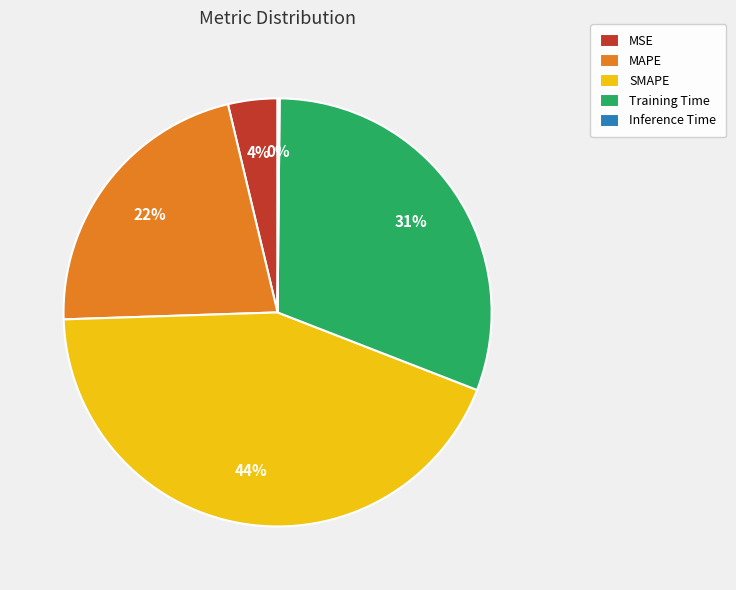

Which slice is the largest?

SMAPE